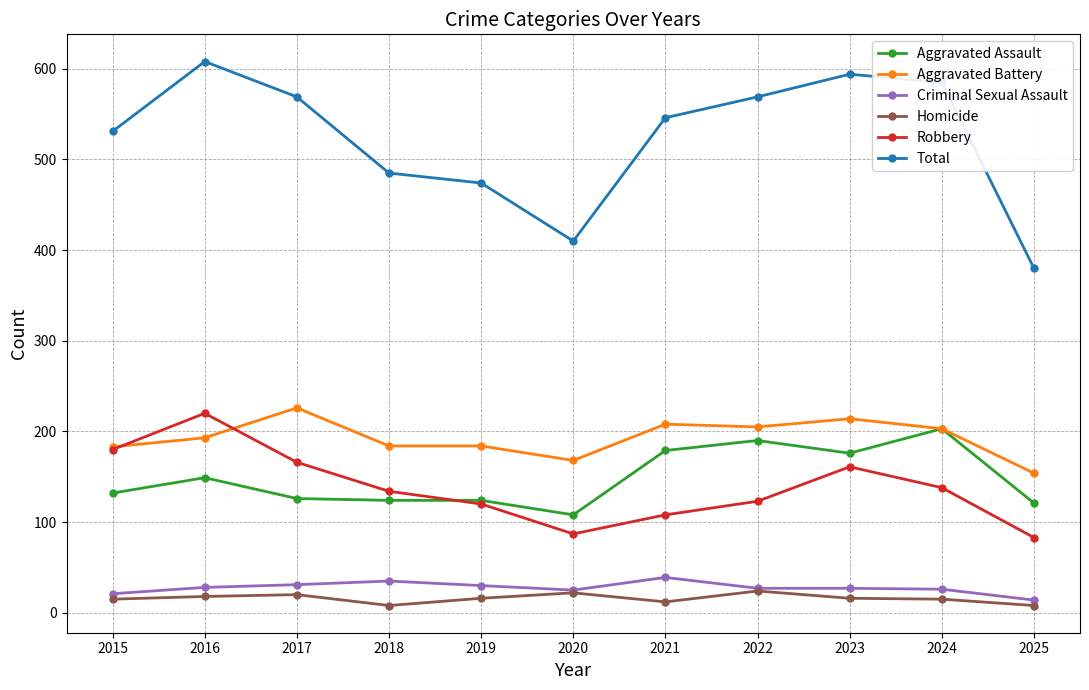

What is the difference between the second highest and minimum values in the Robbery series?

97